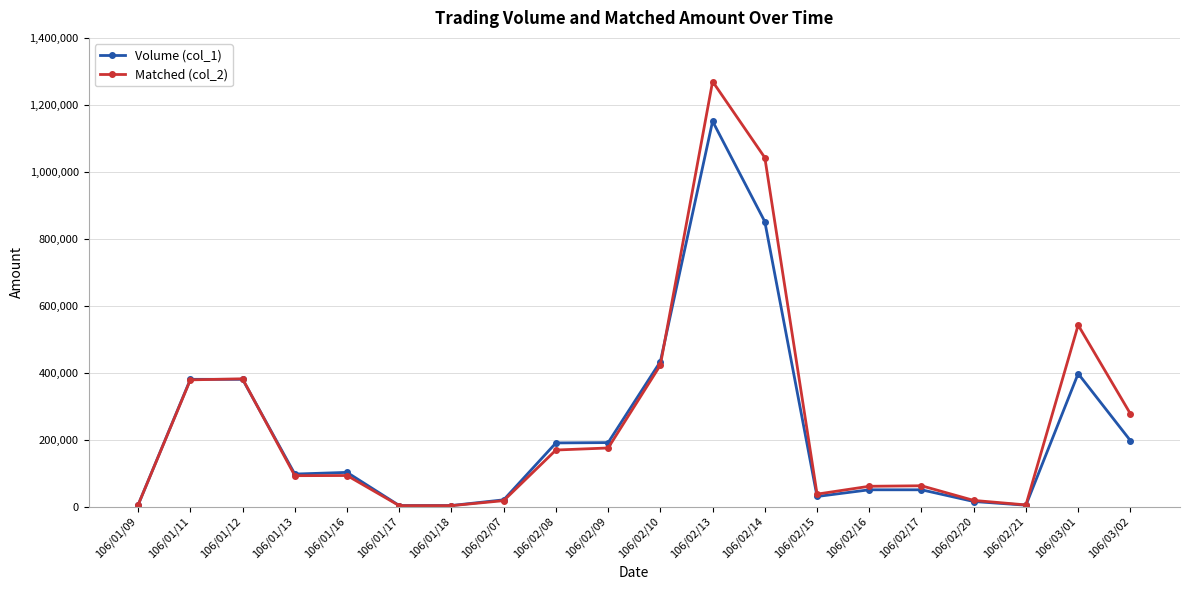

True or false: Matched (col_2) and Volume (col_1) intersect in this chart.

True